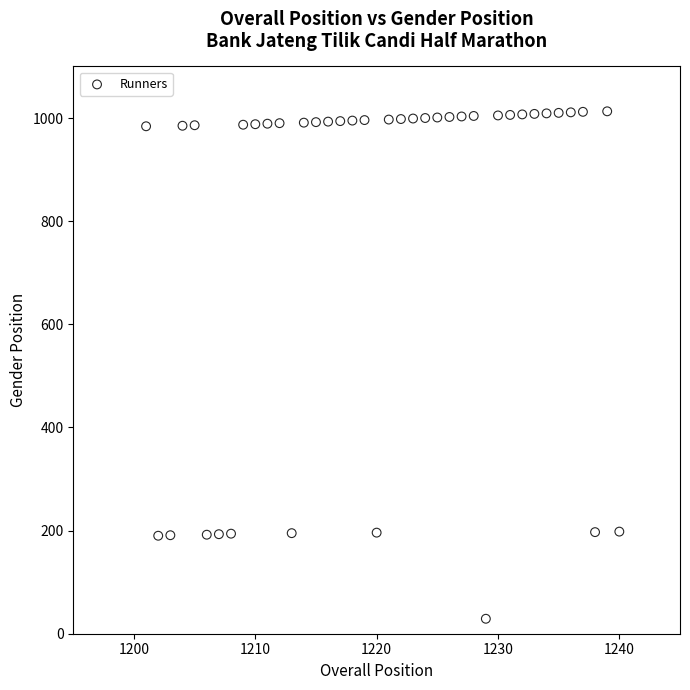

What is the range of Y values (max minus min)?

984